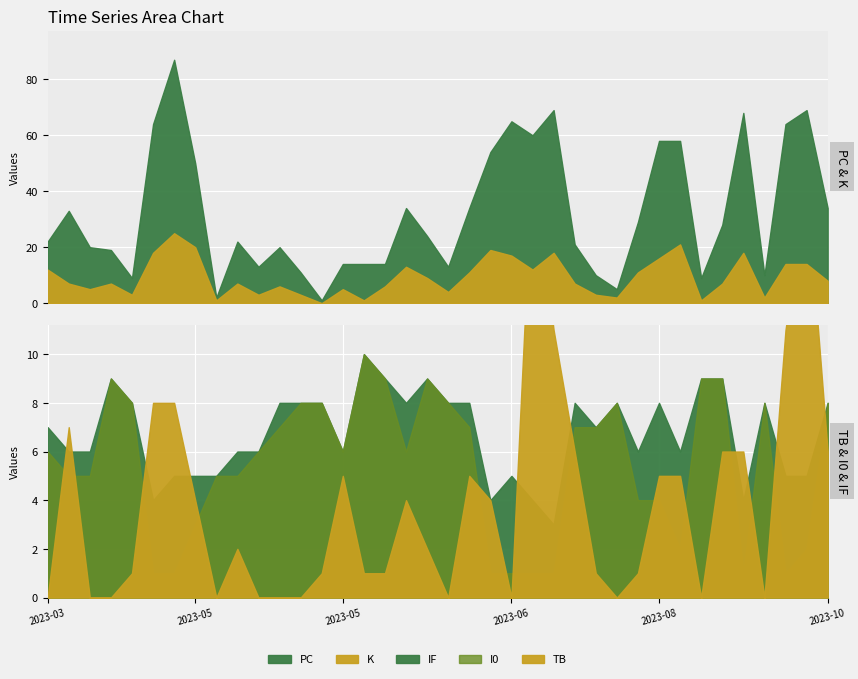

Is the value of I0 at 2023-04-25 greater than the value of IF at 2023-05-25?

No